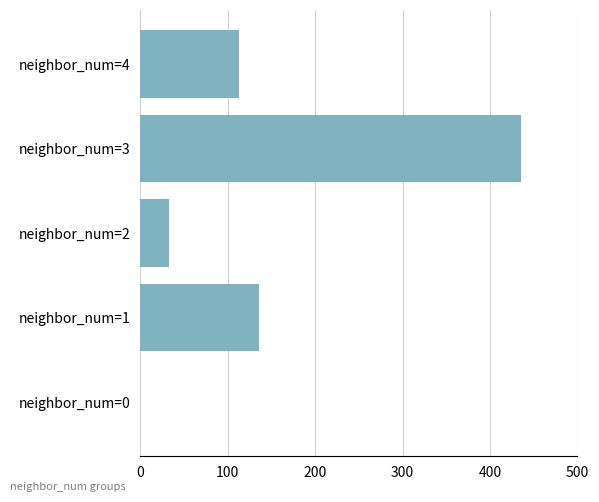

Reading bottom to top, what are all the values shown in this chart?

neighbor_num=0=0	neighbor_num=1=136	neighbor_num=2=33	neighbor_num=3=436	neighbor_num=4=113